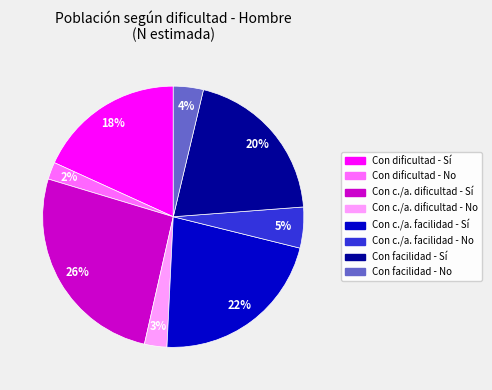

To the nearest percent, what is the difference between the largest and smallest slice percentages?

24%